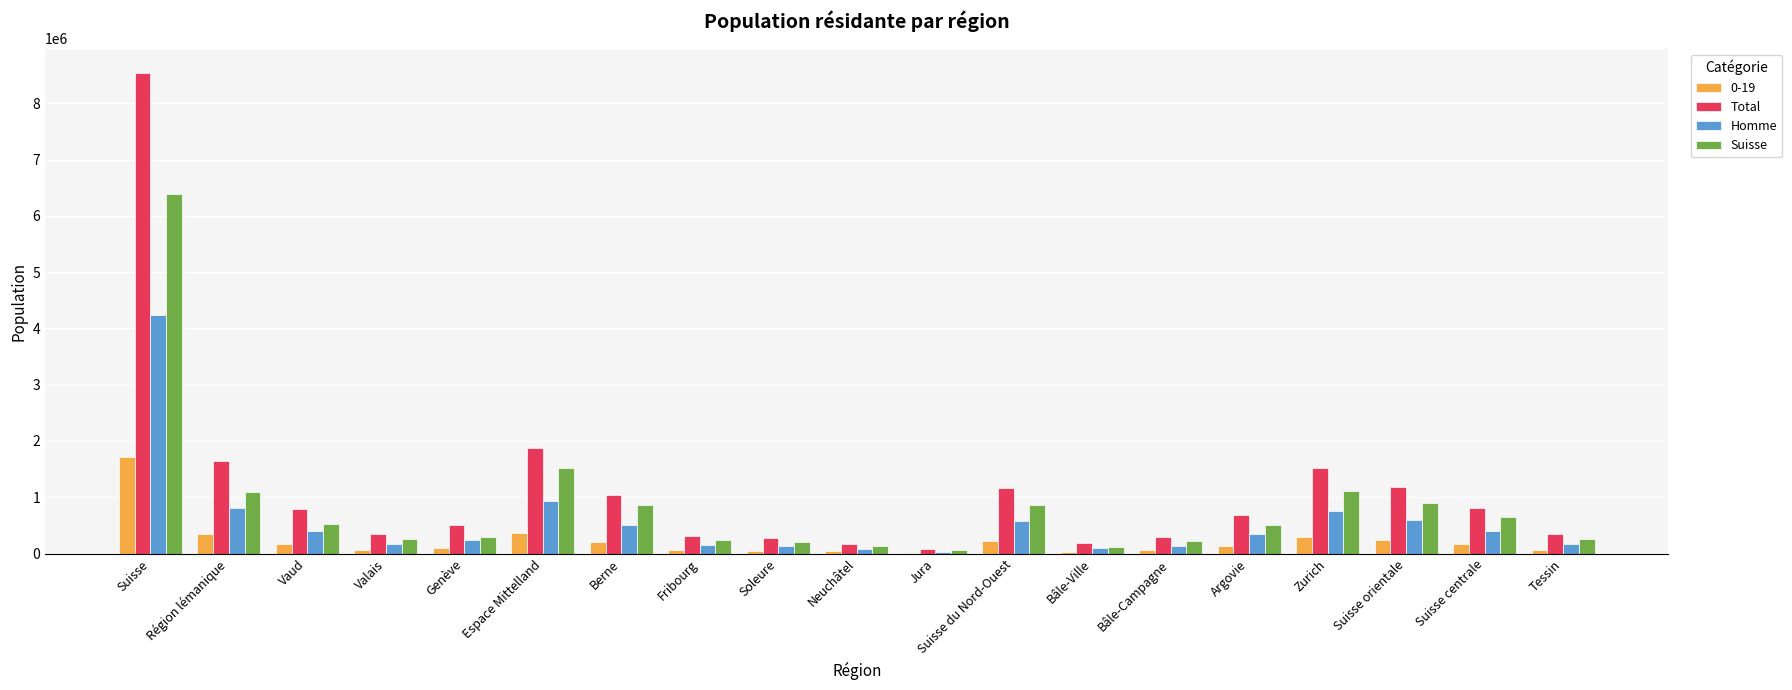

What is the maximum value shown in the chart?

8544527